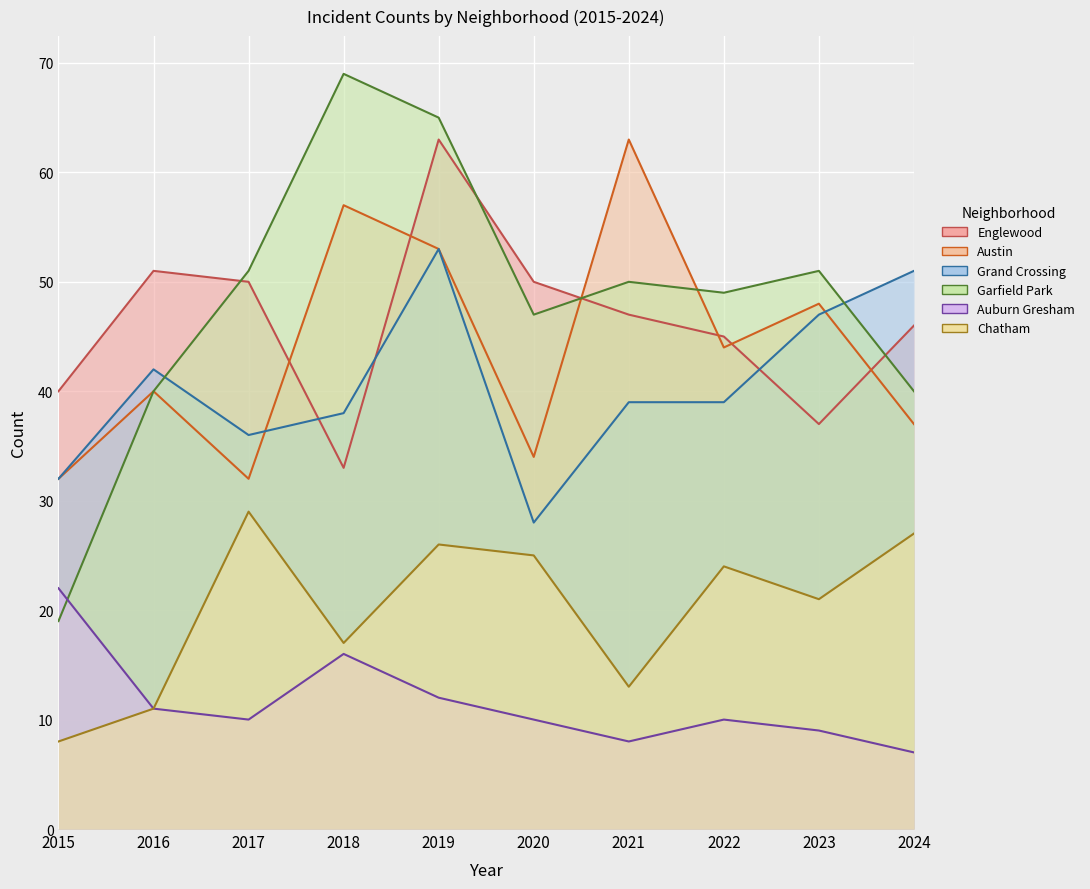

Rank the categories by Auburn Gresham value from highest to lowest.

2015, 2018, 2019, 2016, 2017, 2020, 2022, 2023, 2021, 2024